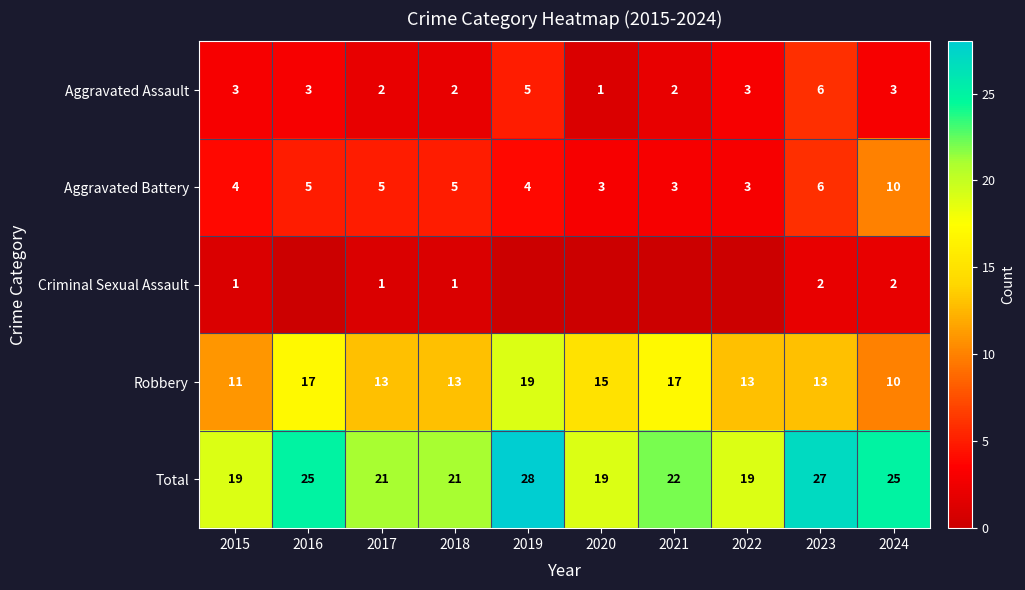

Rank the series at 2017 from lowest to highest value.

Criminal Sexual Assault, Aggravated Assault, Aggravated Battery, Robbery, Total